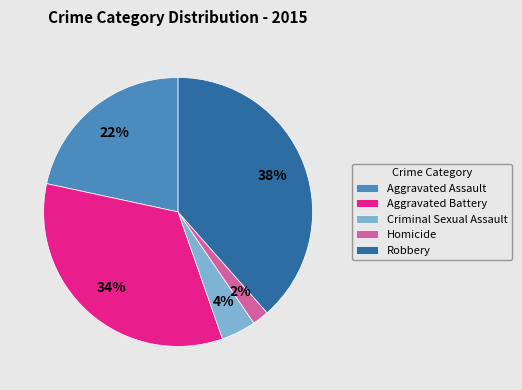

Between Aggravated Assault and Homicide, which is larger?

Aggravated Assault